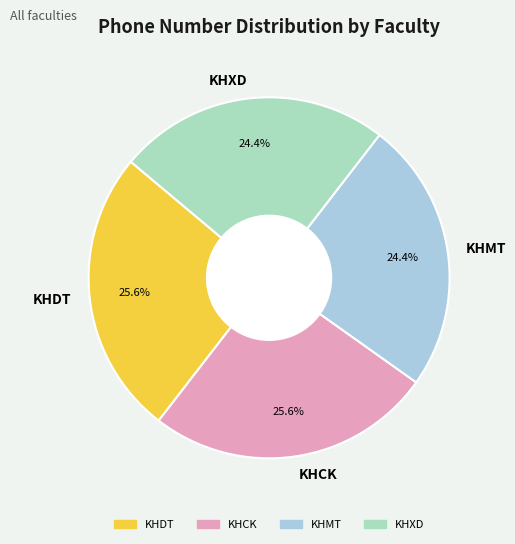

Approximately how many times larger is the value at KHDT compared to KHCK?

1.0